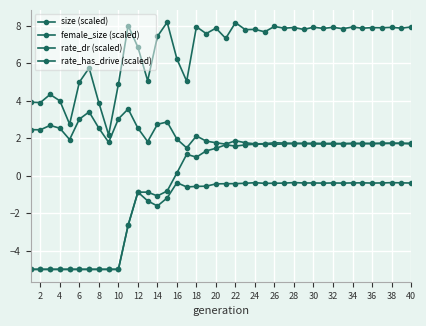

Count the number of data series in this chart.

4